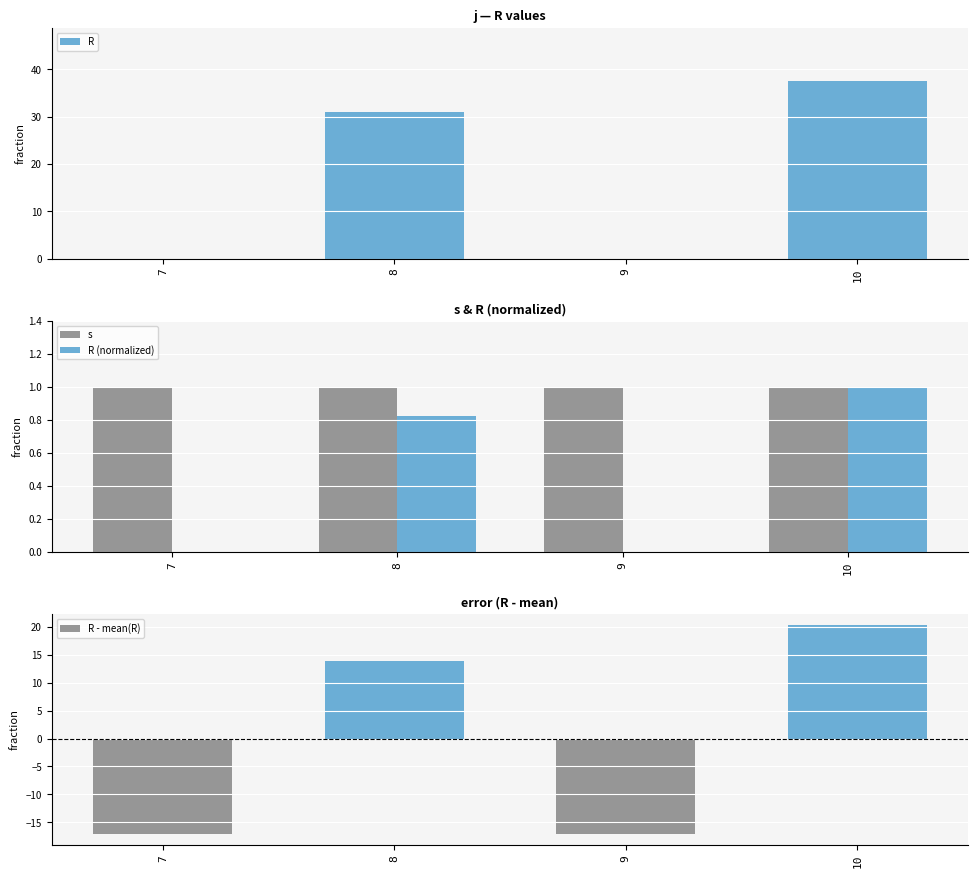

What is the difference between the R - mean(R) values at 7 and 8?

31.0